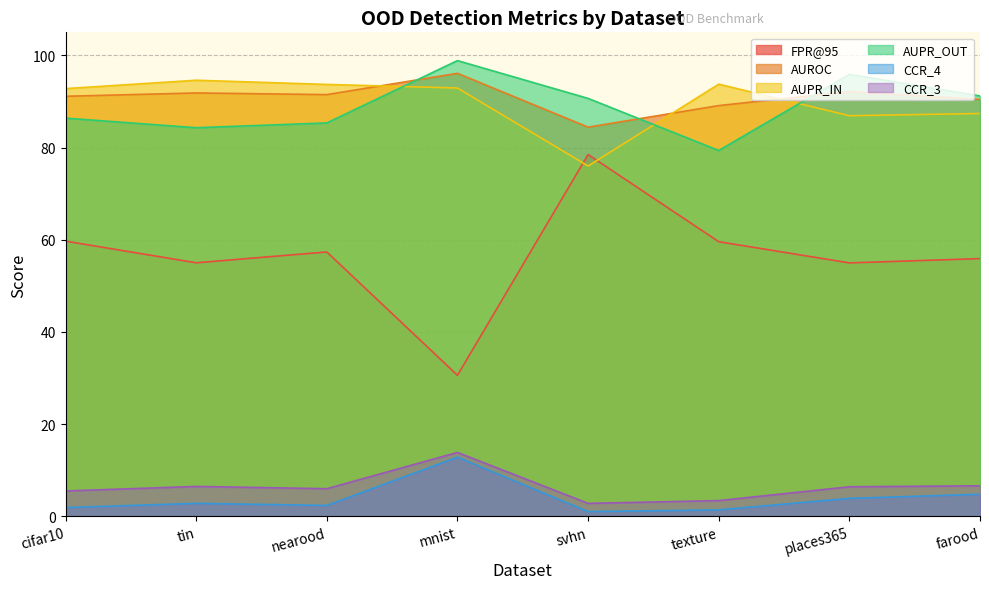

What is the difference between the second highest and minimum values in the CCR_4 series?

3.8